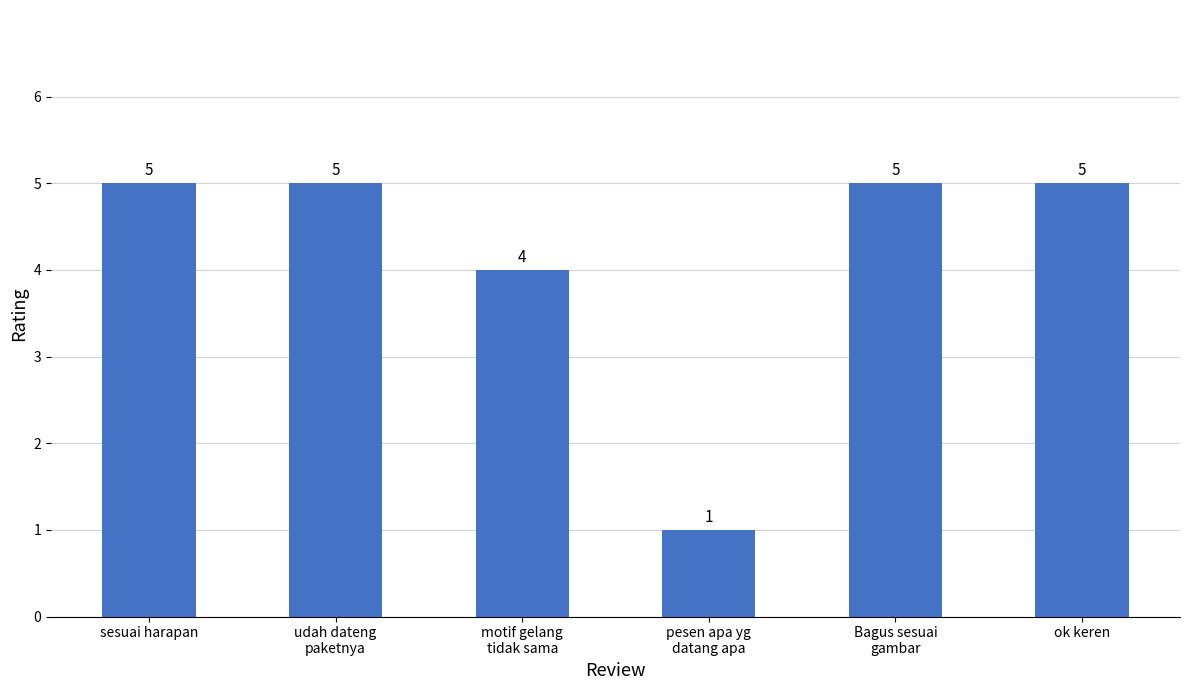

What is the average value?

4